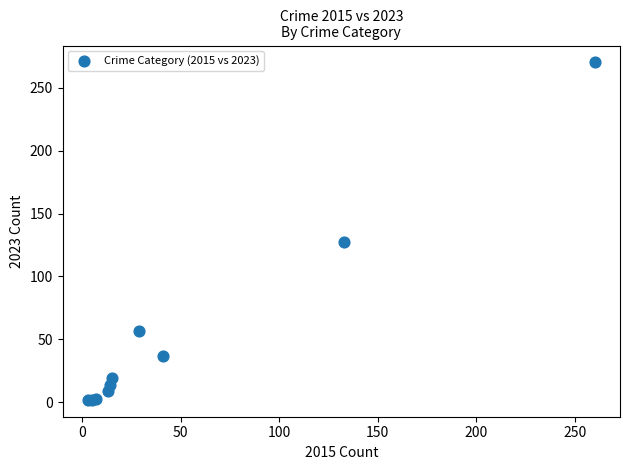

What Y value in the scatter plot is closest to 136?

127